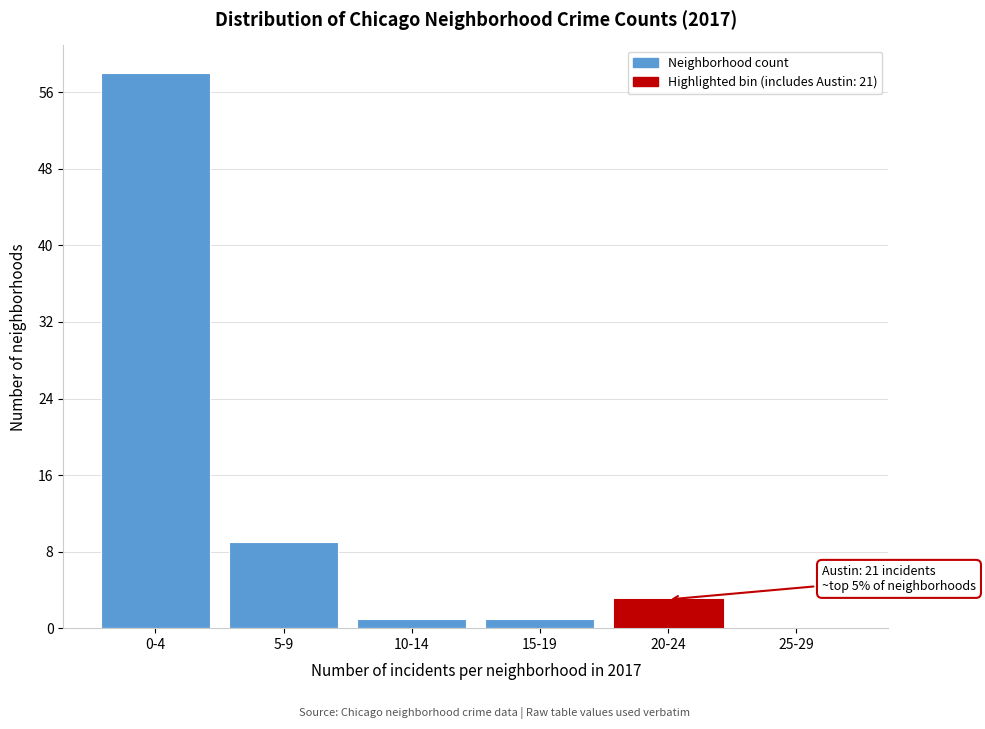

Reading right to left, list all the values displayed in this chart.

25-29=0	20-24=3	15-19=1	10-14=1	5-9=9	0-4=58